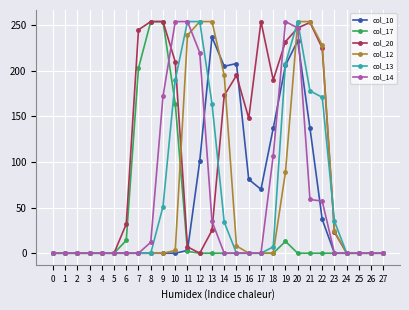

At which category is the sum across all series the highest?

20